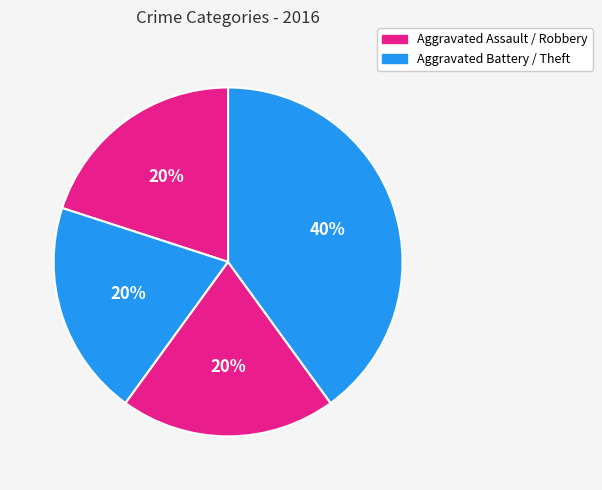

Rank the categories by value from highest to lowest.

Theft, Aggravated Assault, Aggravated Battery, Robbery